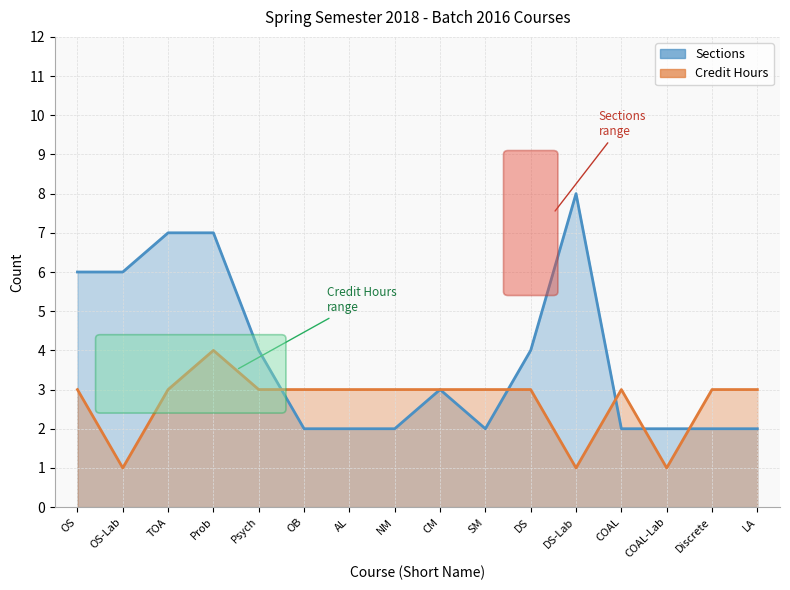

Which category has the lowest value in the Credit Hours series?

OS-Lab